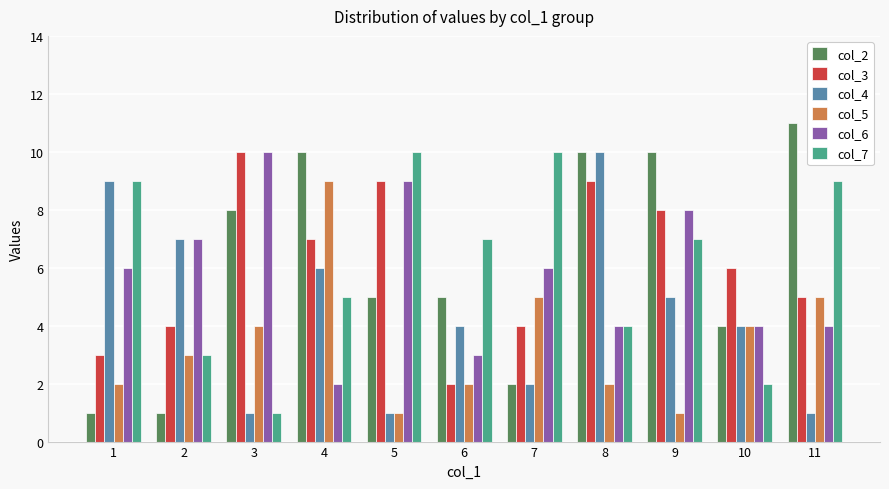

Count the number of categories in the chart.

11